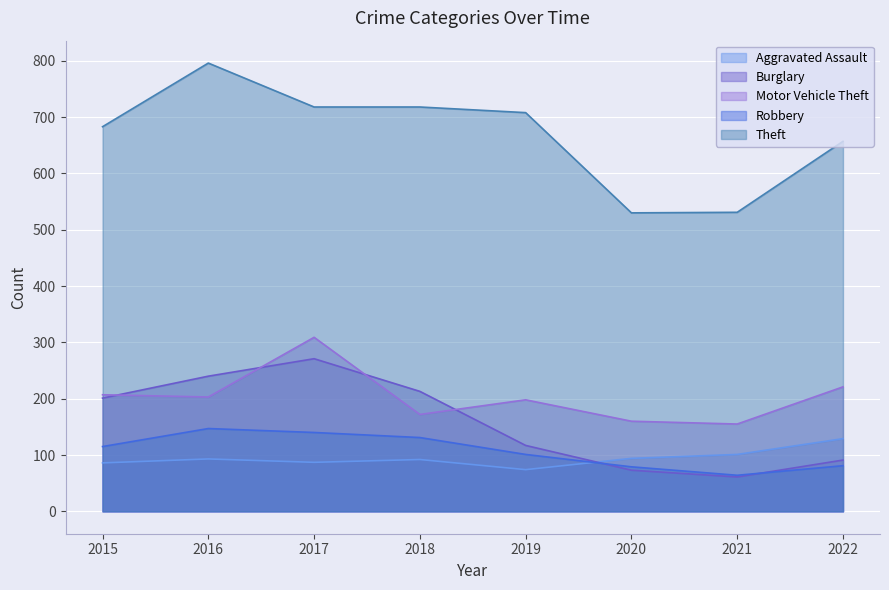

Which label corresponds to the largest value in the chart?

2016